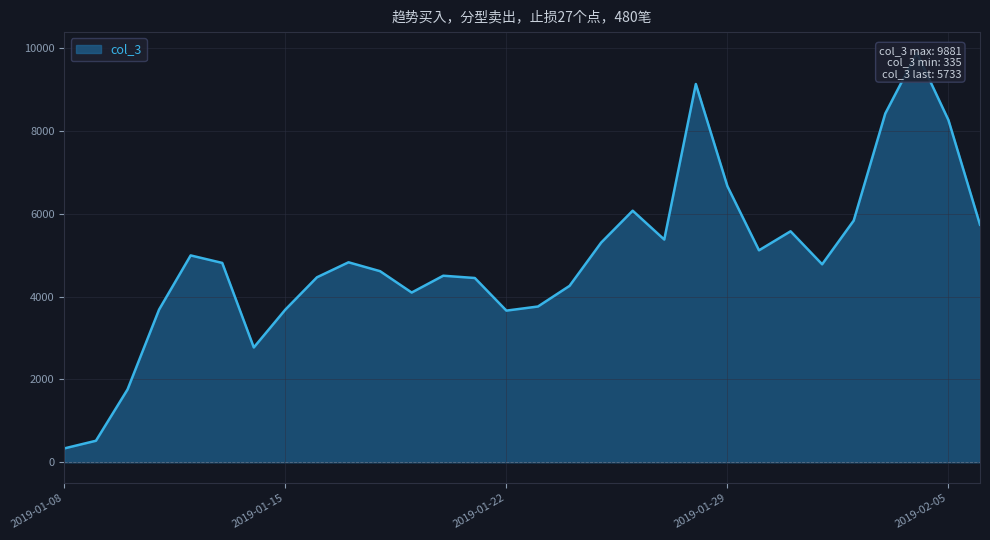

How many data points are less than 4811?

15